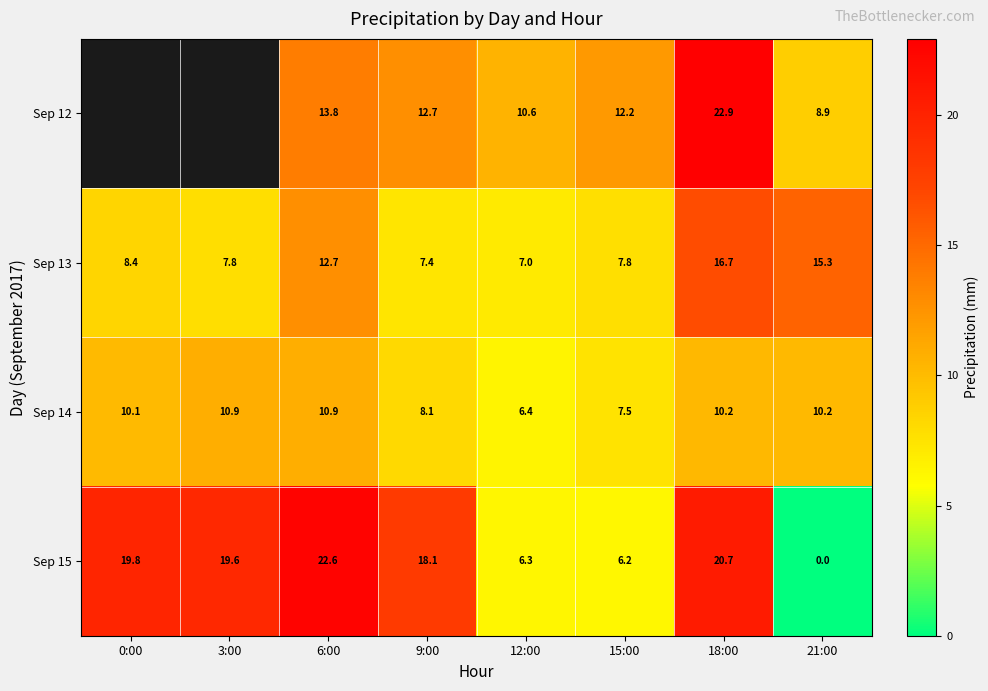

Which has a higher value, 18:00 or 9:00?

18:00